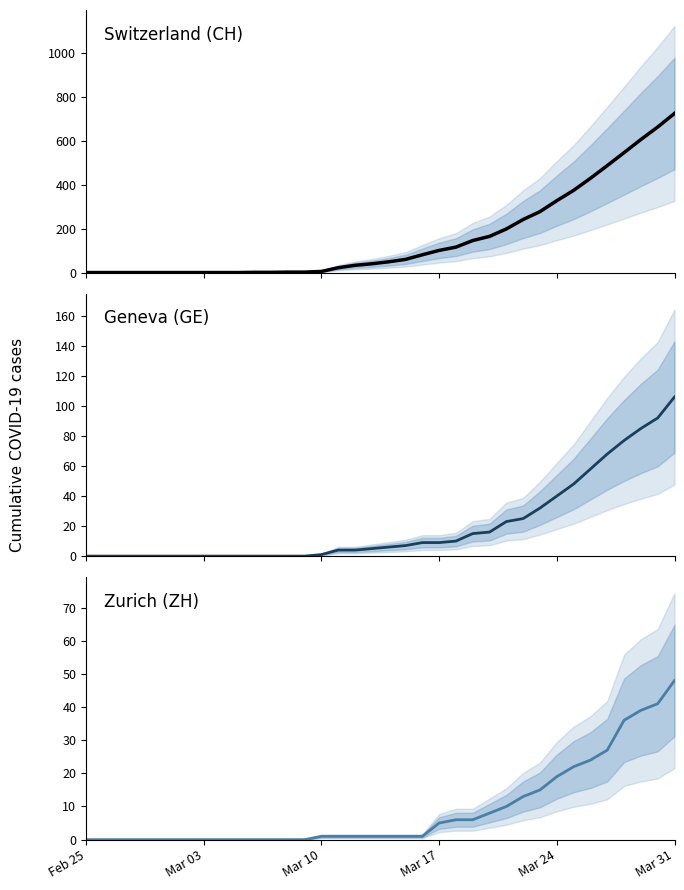

True or false: ZH and CH cross at least once.

False